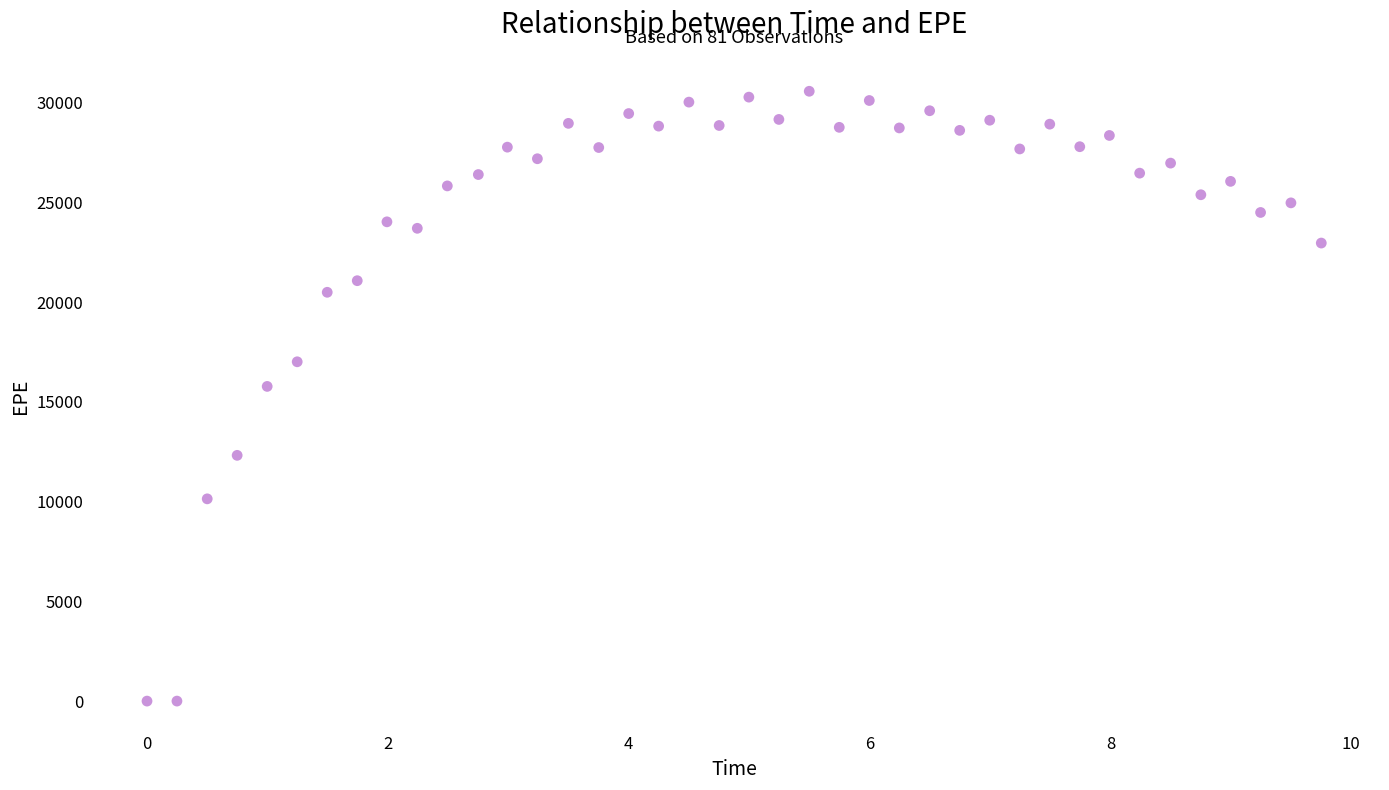

What is the range of Y values (max minus min)?

30582.9